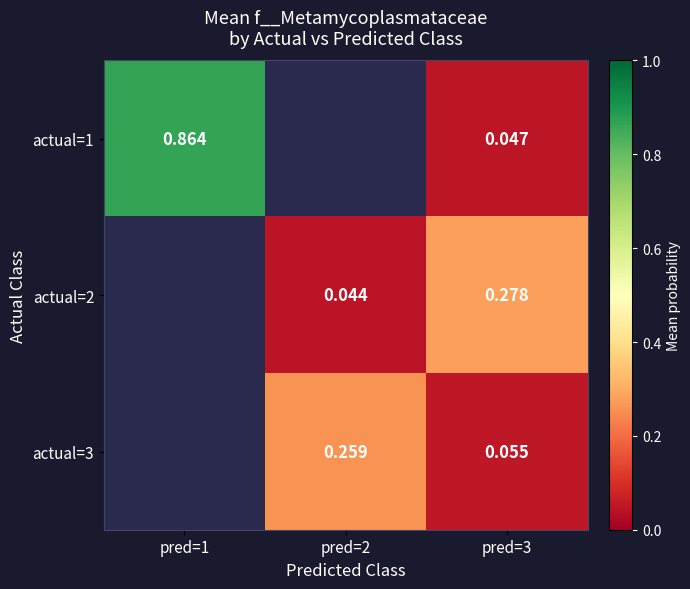

Rank the categories by actual=2 value from lowest to highest.

pred=1, pred=2, pred=3